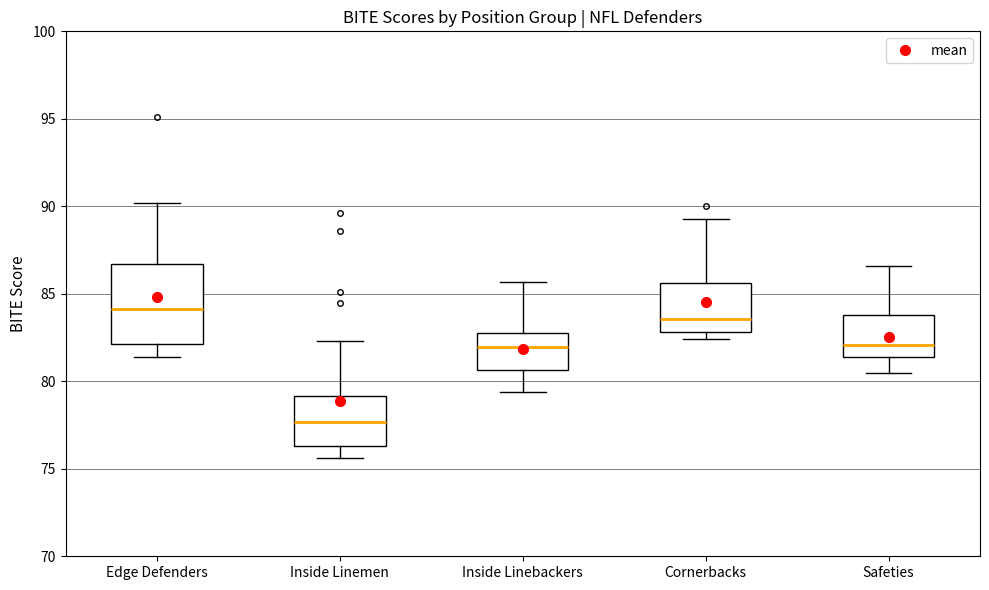

Which box's median line is the highest?

Edge Defenders